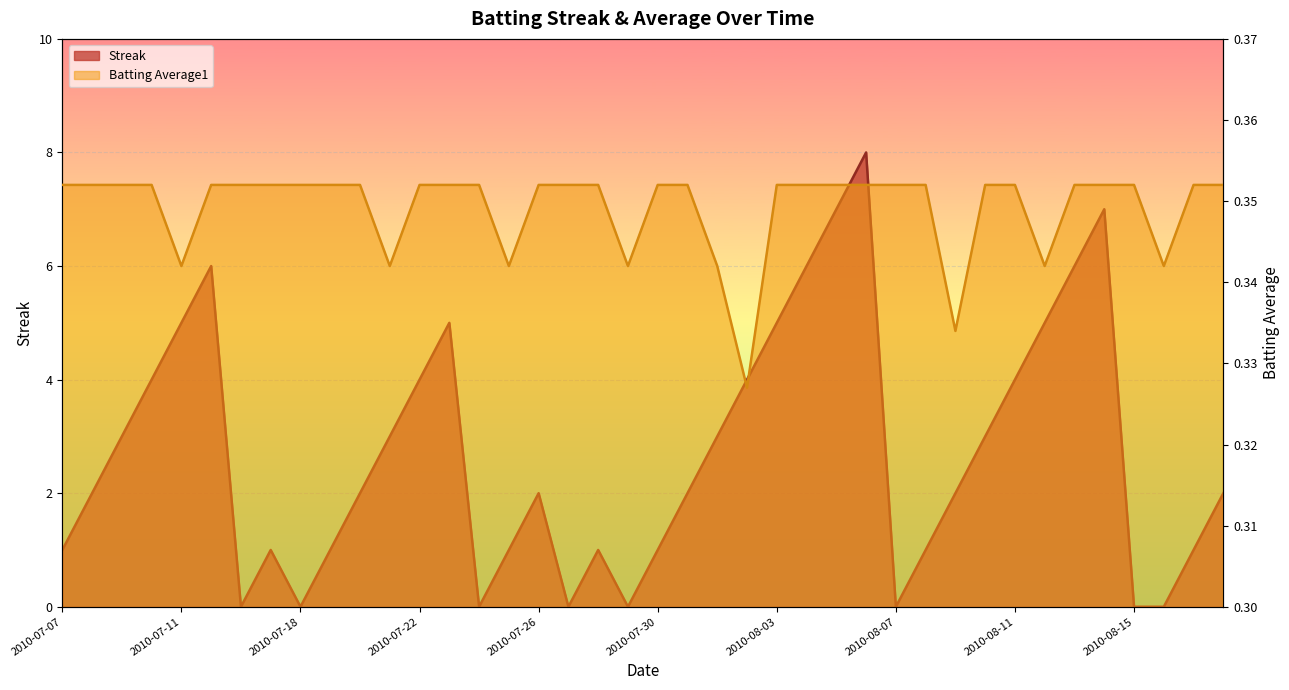

At which category is the sum across all series the highest?

2010-08-06